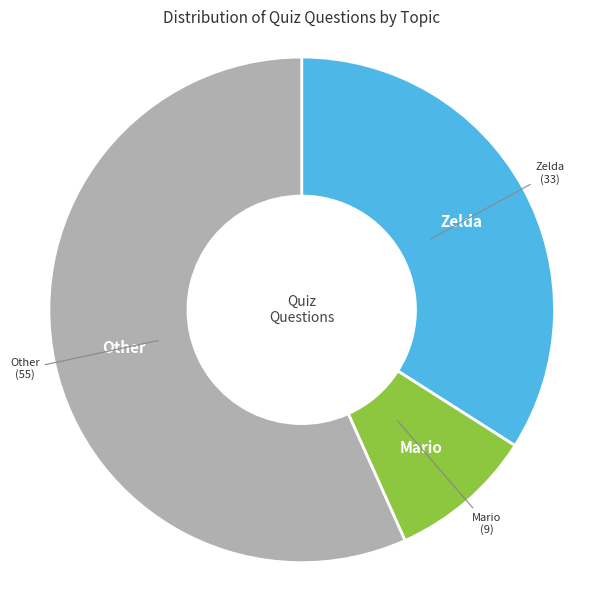

Does any single category account for the majority?

Yes